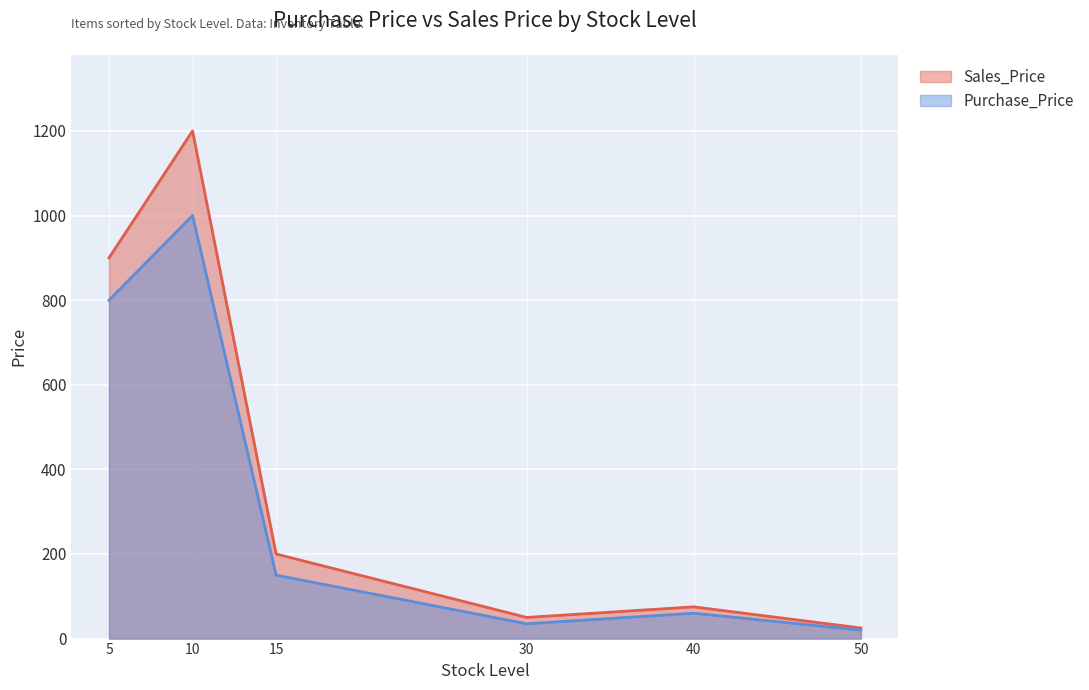

True or false: Purchase_Price and Sales_Price cross at least once.

False